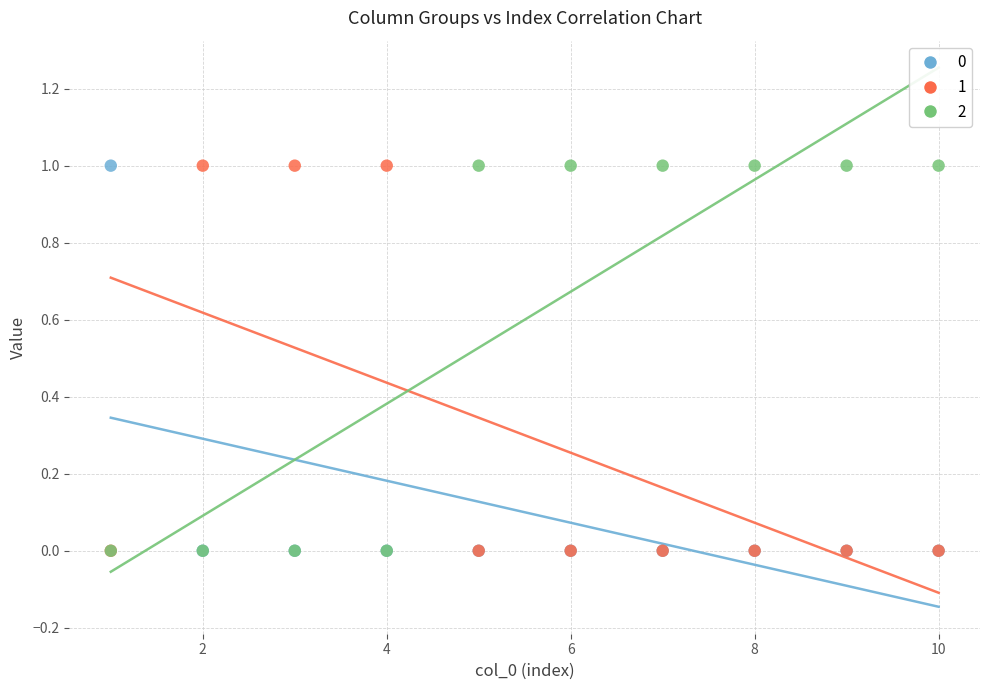

What are all the series names shown in the legend?

0, 1, 2